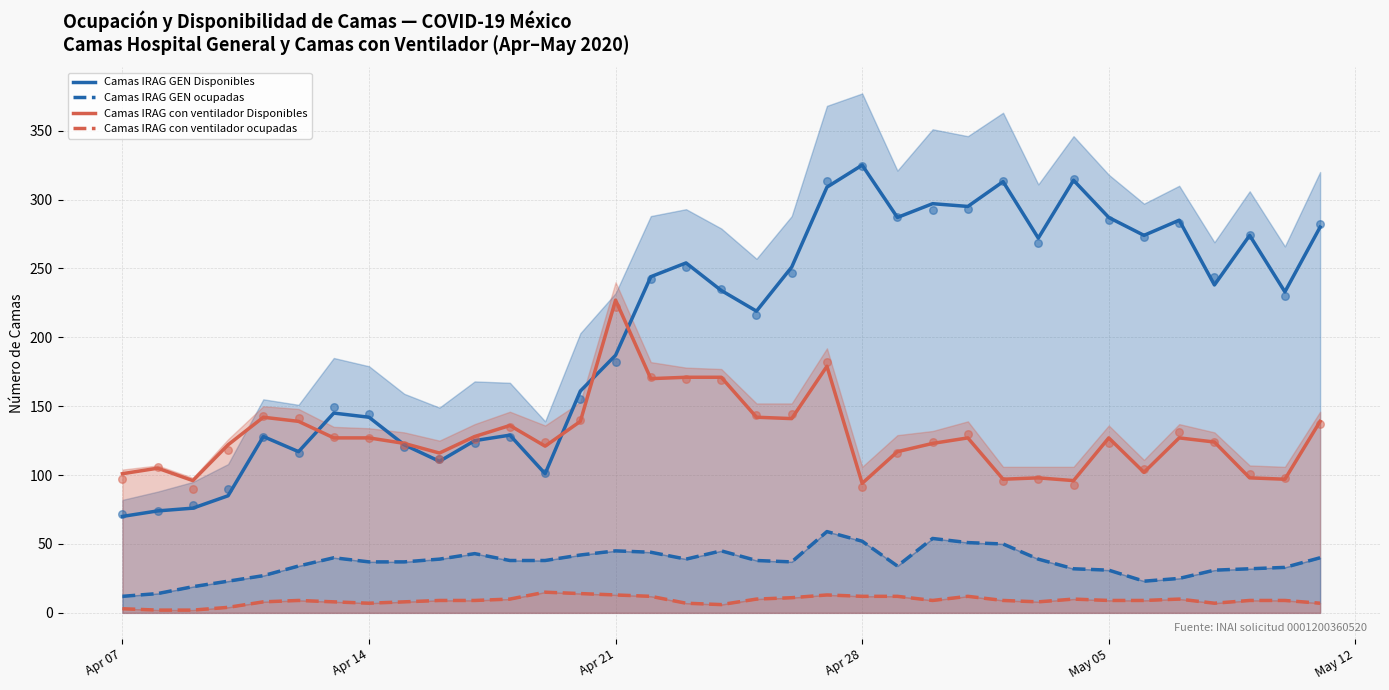

Is the value of Camas IRAG con ventilador ocupadas at 29 greater than the value of Camas IRAG GEN Disponibles at 31?

No